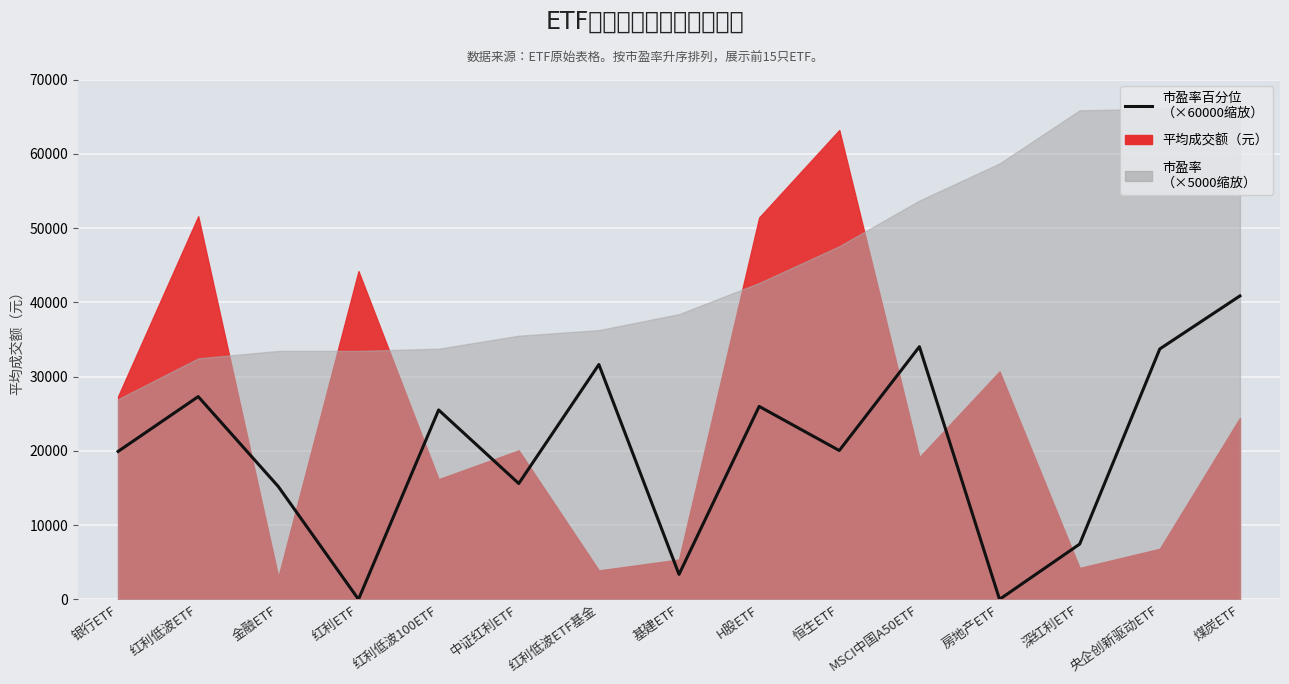

How many data points are above 20040?

7